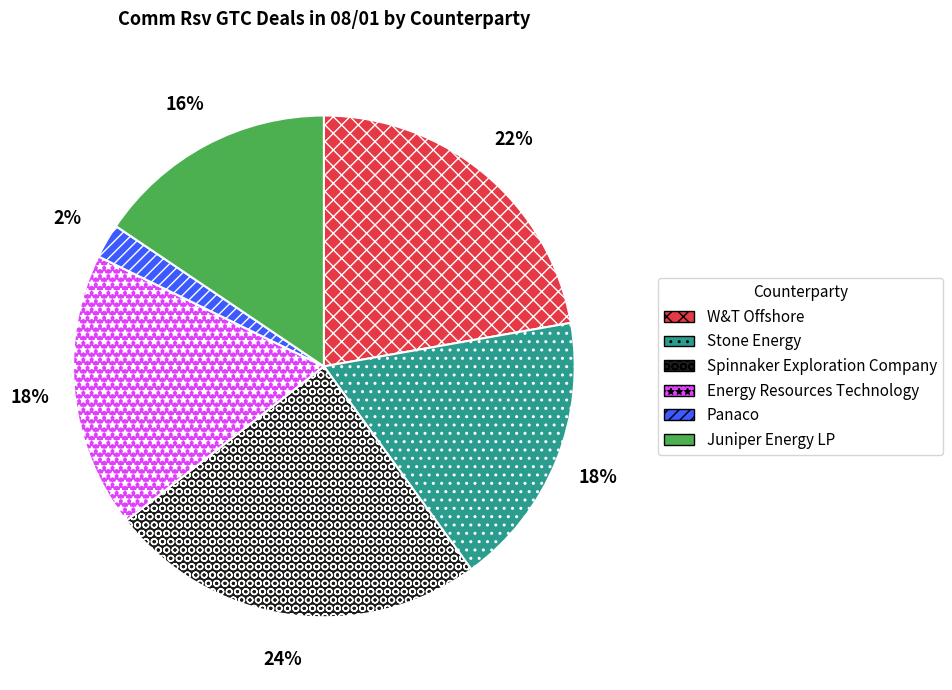

What percentage is the Spinnaker Exploration Company slice, to the nearest percent?

24%